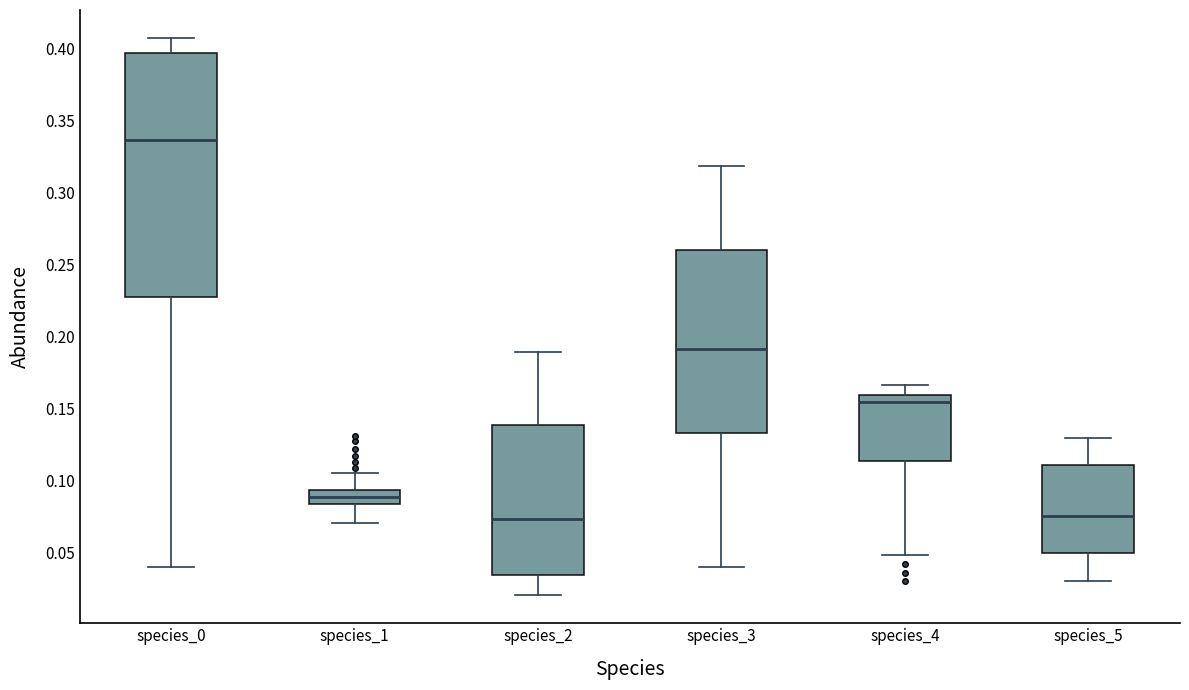

Reading left to right, read every box against the y-axis: the position of its median line, the range the box covers, and the ends of its whiskers. The values are not printed on the chart, so give them approximately, as read against the axis.

species_0: median 0.335, box 0.225 to 0.395, whiskers 0.040 to 0.405
species_1: median 0.090, box 0.085 to 0.095, whiskers 0.070 to 0.105
species_2: median 0.075, box 0.035 to 0.140, whiskers 0.020 to 0.190
species_3: median 0.190, box 0.130 to 0.260, whiskers 0.040 to 0.320
species_4: median 0.155, box 0.115 to 0.160, whiskers 0.050 to 0.165
species_5: median 0.075, box 0.050 to 0.110, whiskers 0.030 to 0.130